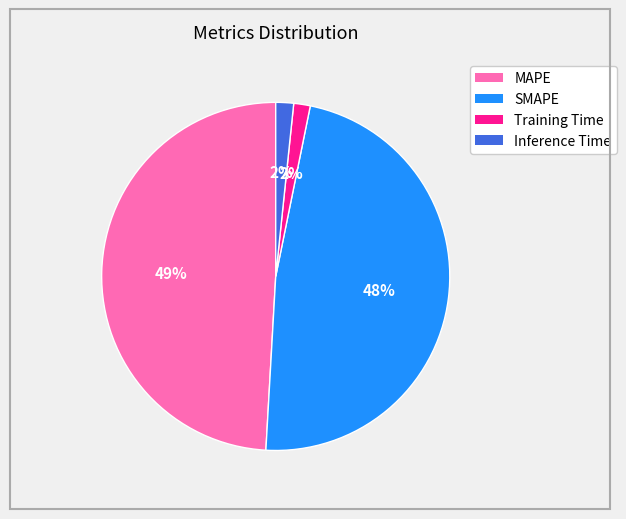

To the nearest percent, what portion does MAPE represent?

49%